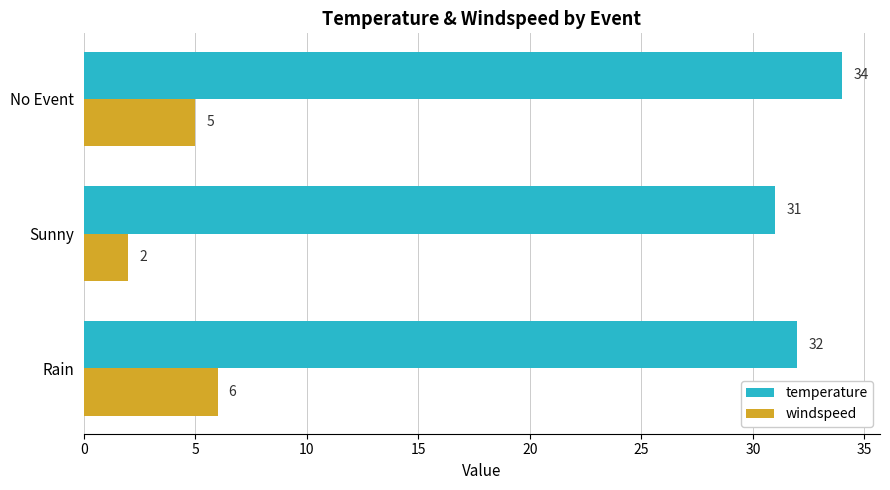

At how many categories does at least one series exceed 10?

3